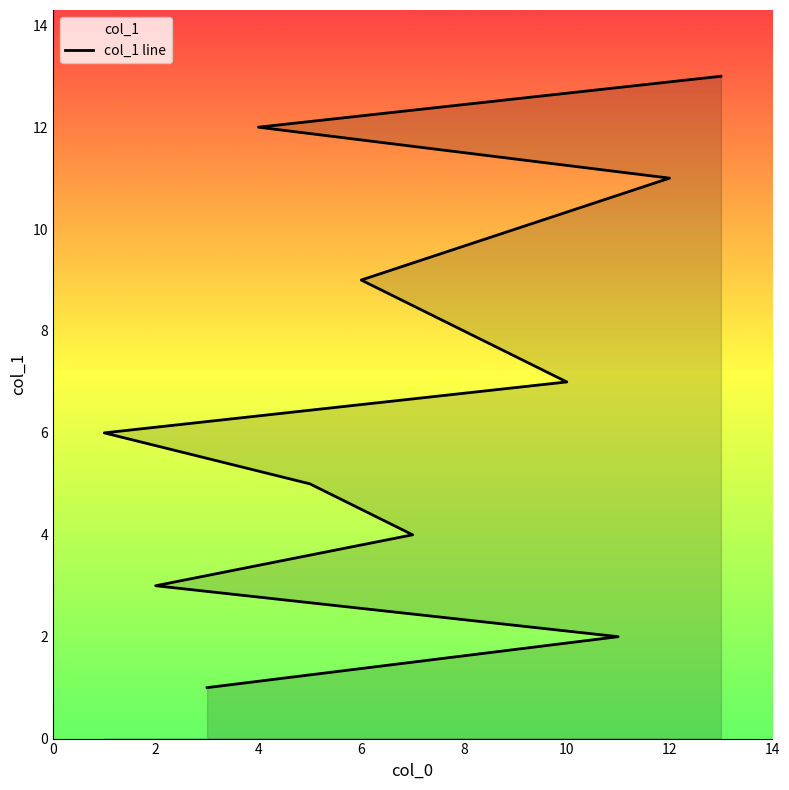

What is the greatest value displayed?

13